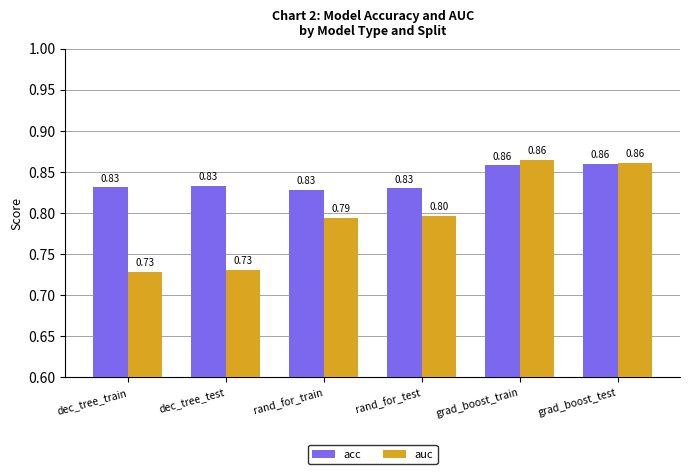

Which series has the largest total across all categories?

acc